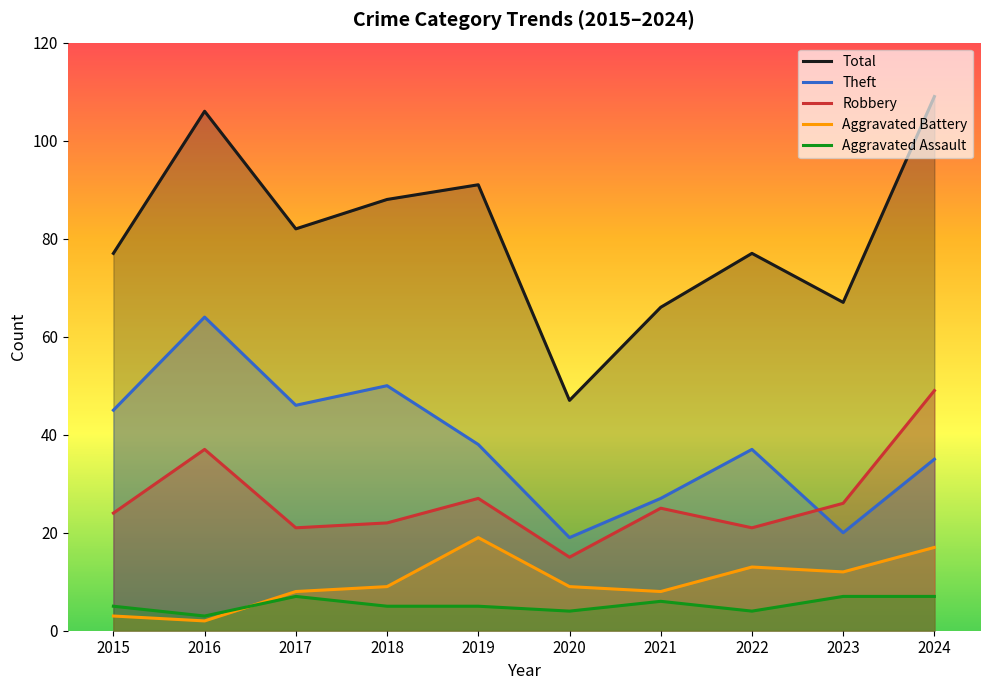

At which label is Robbery closest to 32?

2016